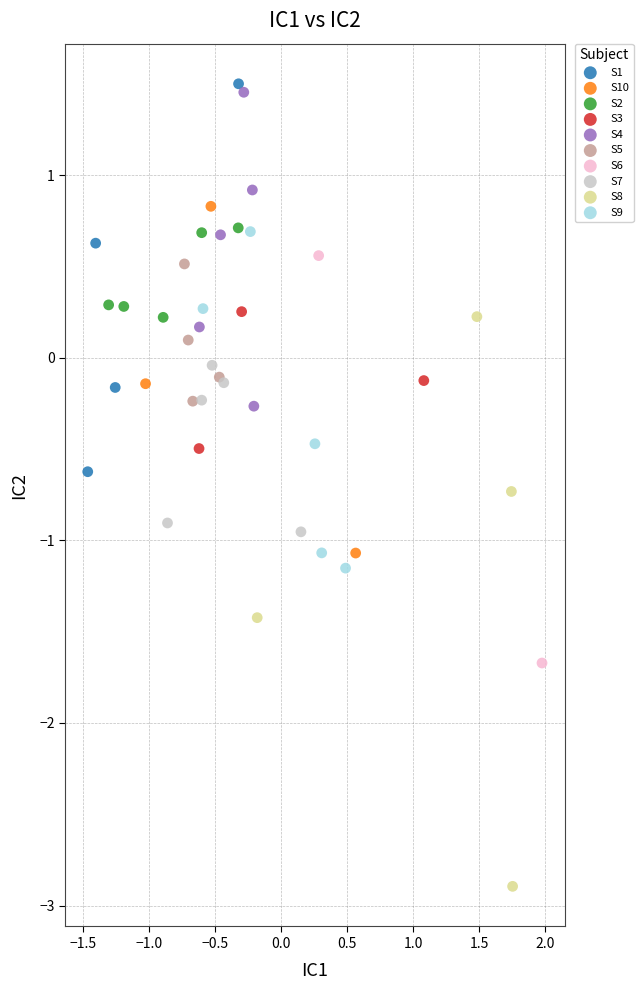

Which series contains the highest Y value?

S1